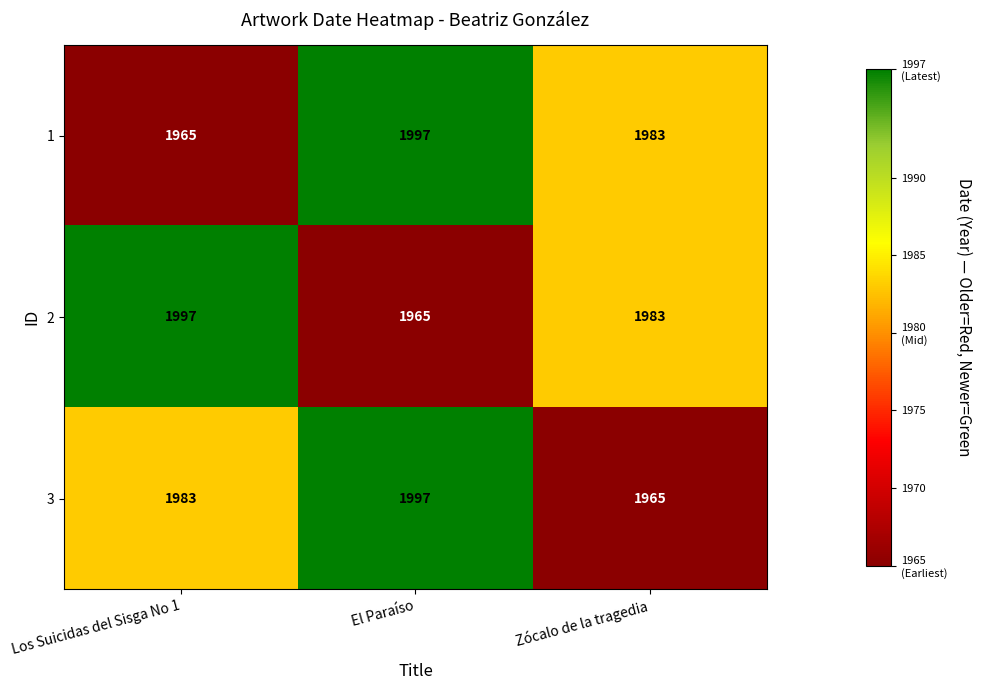

What is the sum of the 3 values at El Paraíso and Los Suicidas del Sisga No 1?

3980